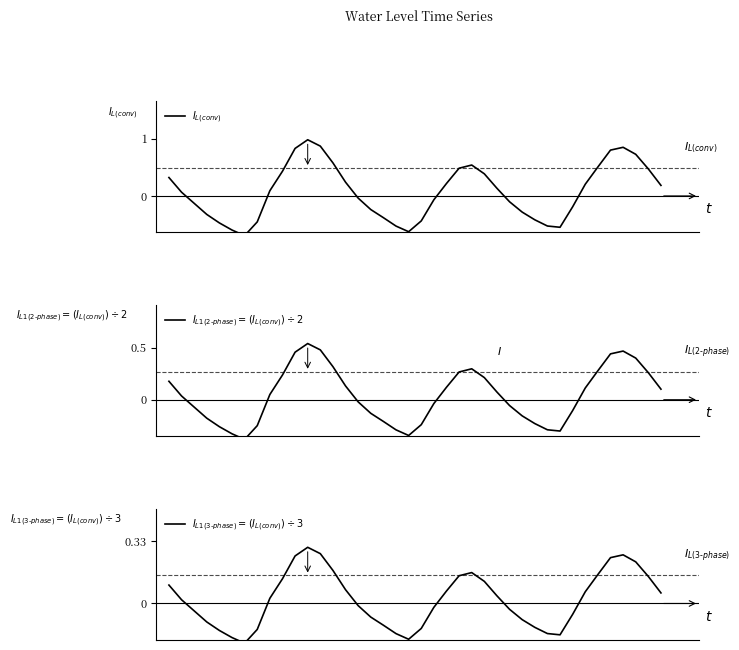

How many intersections are there between $I_{L(conv)}$ and $I_{L1(3\text{-}phase)} = (I_{L(conv)}) \div 3$?

6